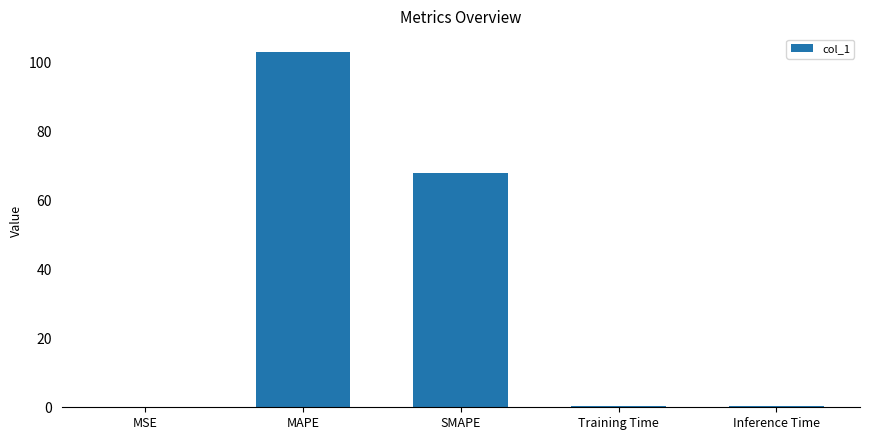

True or false: the data shows 0.4 at Training Time.

True